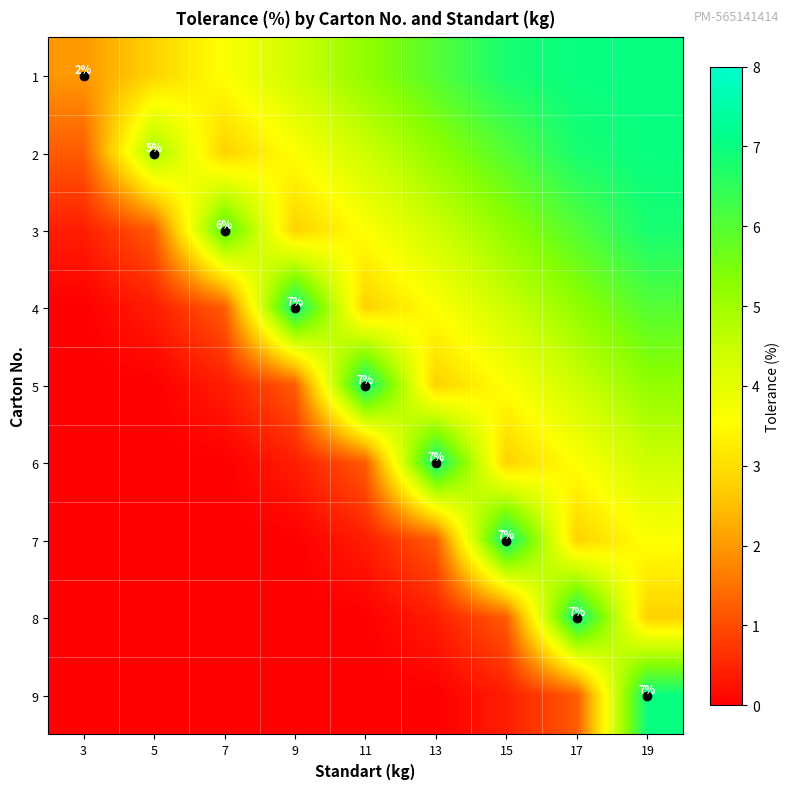

What is the difference between the second highest and second lowest values in the 5 series?

5.2